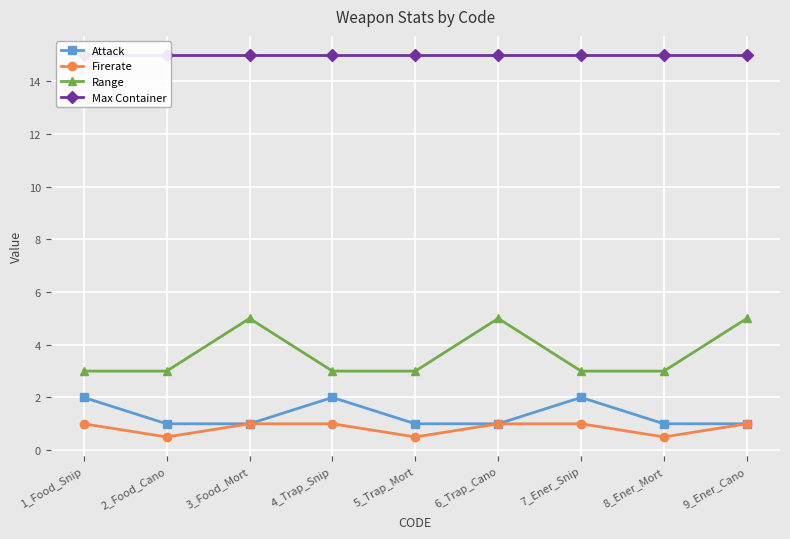

Reading right to left, transcribe all the data shown in this chart.

Attack: 9_Ener_Cano=1.0	8_Ener_Mort=1.0	7_Ener_Snip=2.0	6_Trap_Cano=1.0	5_Trap_Mort=1.0	4_Trap_Snip=2.0	3_Food_Mort=1.0	2_Food_Cano=1.0	1_Food_Snip=2.0
Firerate: 9_Ener_Cano=1.0	8_Ener_Mort=0.5	7_Ener_Snip=1.0	6_Trap_Cano=1.0	5_Trap_Mort=0.5	4_Trap_Snip=1.0	3_Food_Mort=1.0	2_Food_Cano=0.5	1_Food_Snip=1.0
Range: 9_Ener_Cano=5.0	8_Ener_Mort=3.0	7_Ener_Snip=3.0	6_Trap_Cano=5.0	5_Trap_Mort=3.0	4_Trap_Snip=3.0	3_Food_Mort=5.0	2_Food_Cano=3.0	1_Food_Snip=3.0
Max Container: 9_Ener_Cano=15.0	8_Ener_Mort=15.0	7_Ener_Snip=15.0	6_Trap_Cano=15.0	5_Trap_Mort=15.0	4_Trap_Snip=15.0	3_Food_Mort=15.0	2_Food_Cano=15.0	1_Food_Snip=15.0